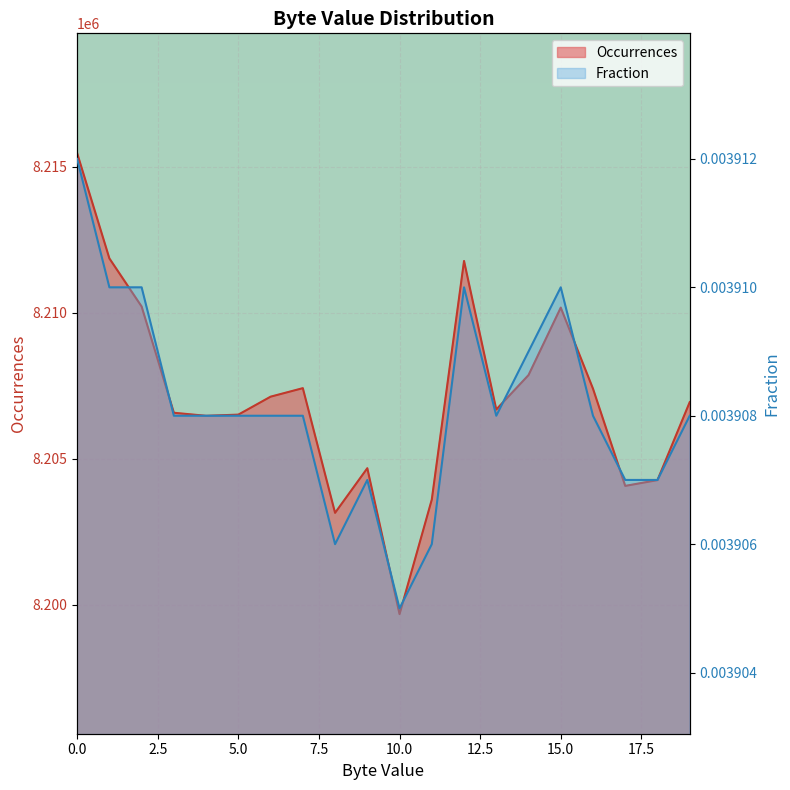

At which label is Occurrences closest to 8207573?

7